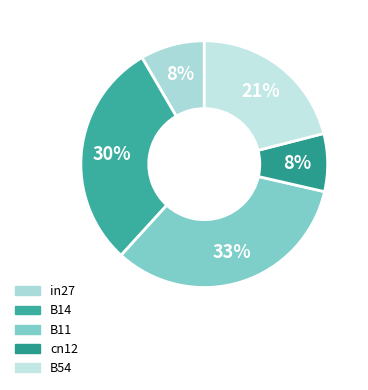

Which has a higher value, B11 or cn12?

B11